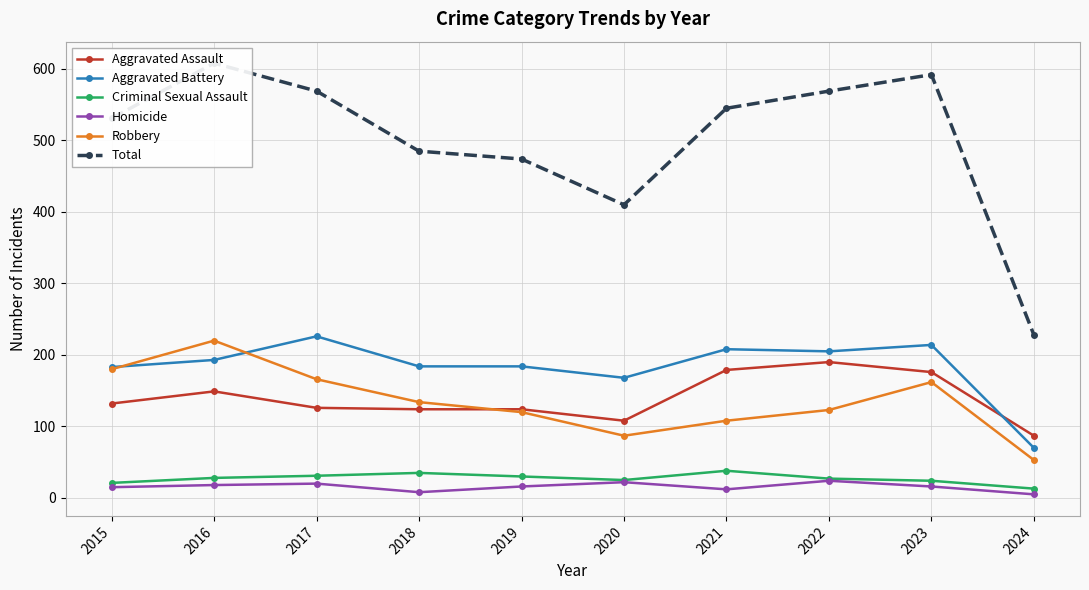

What is the sum of the Robbery values at 2019 and 2021?

228